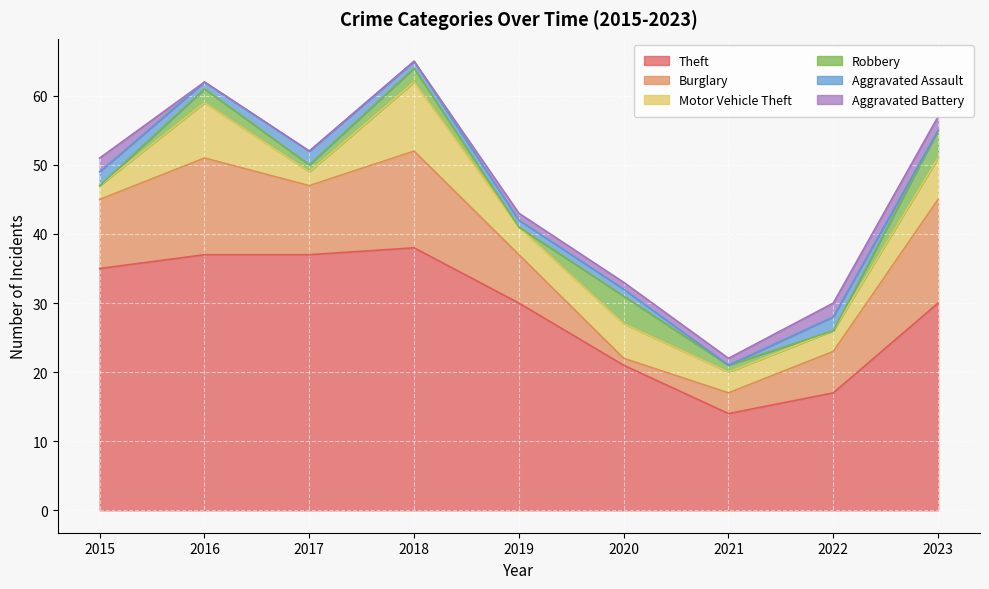

The Aggravated Assault series shows -1 at 2021. True or false?

False